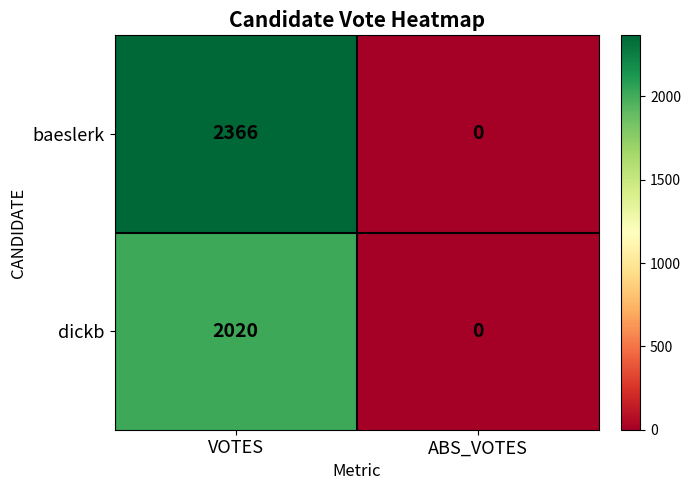

Rank the series by their average value, from lowest to highest.

dickb, baeslerk